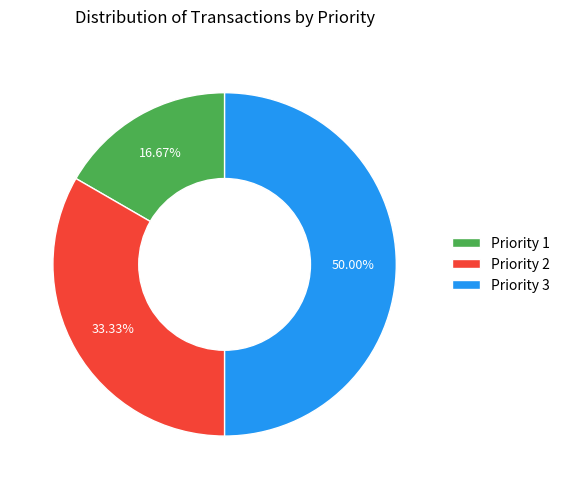

What is the ratio of the value at Priority 1 to the value at Priority 3?

0.3